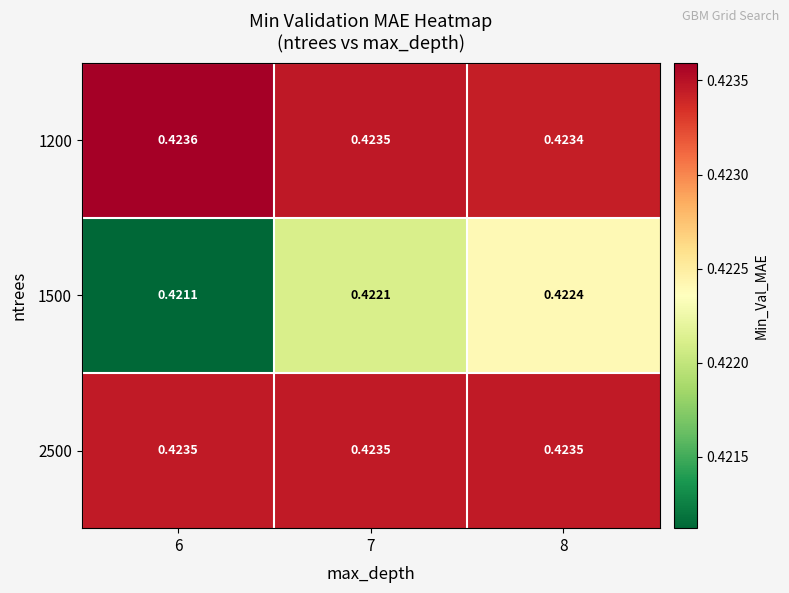

At how many categories does at least one series exceed 0?

3